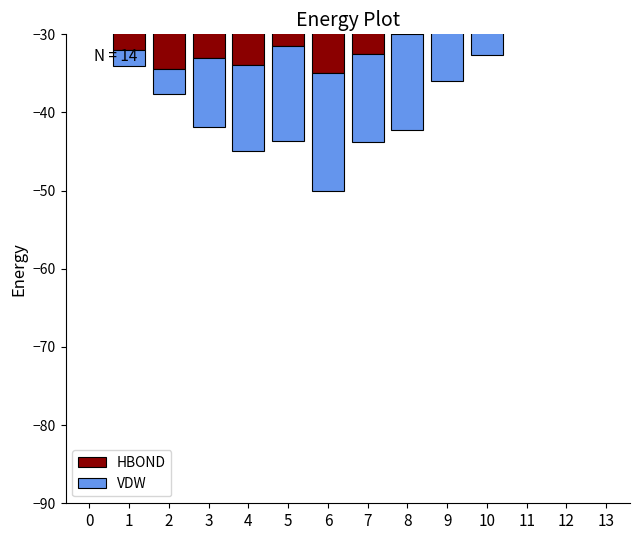

Which series has the largest total across all categories?

VDW